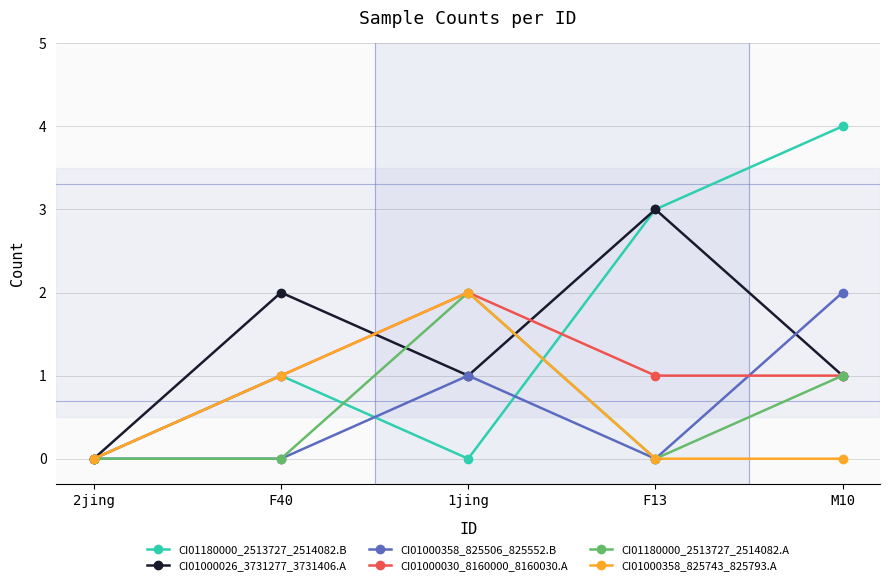

At which category is the sum across all series the highest?

M10